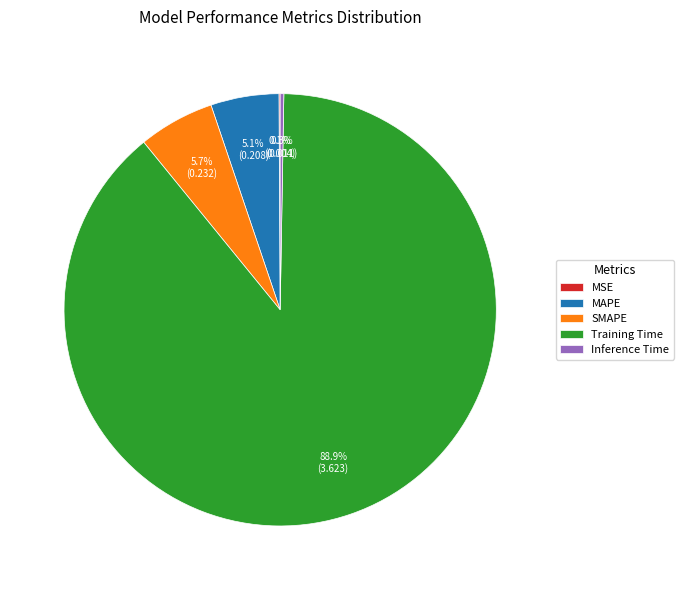

Combined, what portion of the pie is Training Time and SMAPE?

94.5%